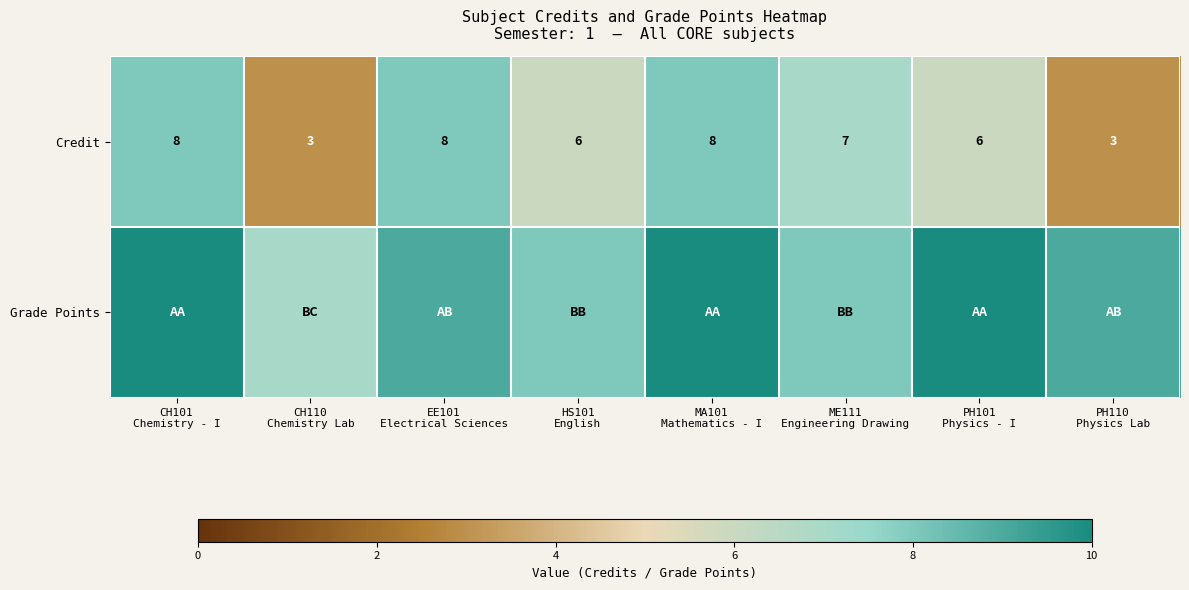

Count the number of data series in this chart.

2